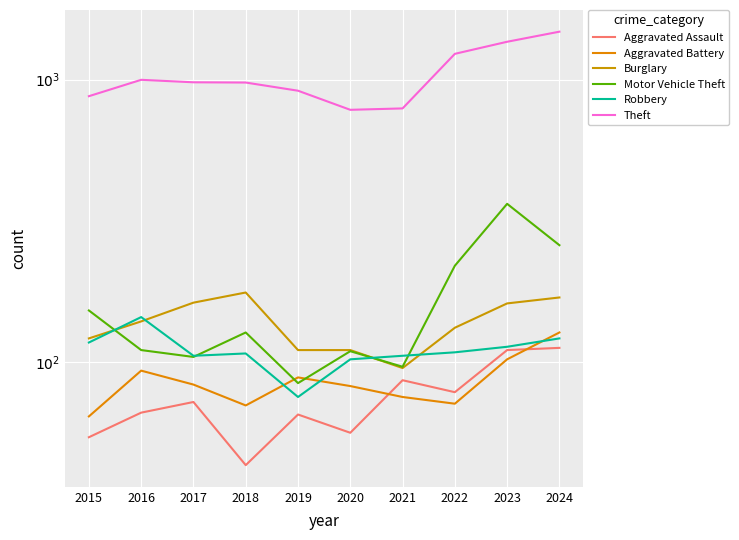

Is this an area chart (filled region under the line)?

No